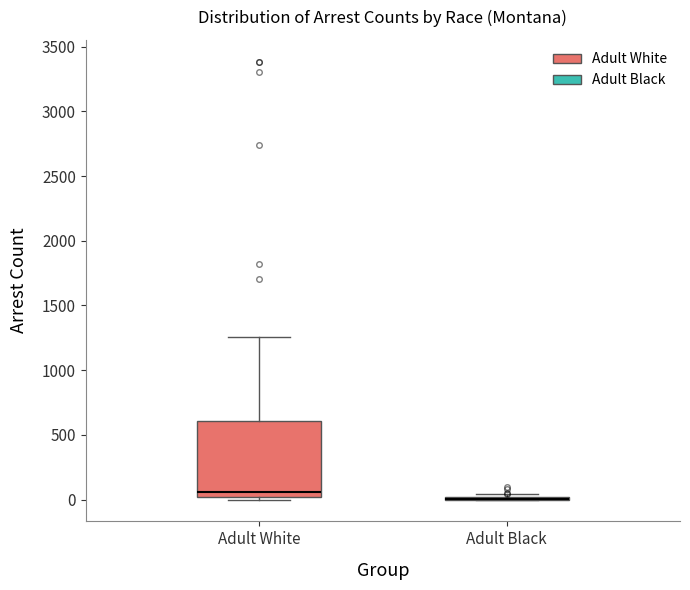

Reading left to right, transcribe this box plot: for each box, give where its median line is, the range the box spans, and where its two whiskers end, as read against the y-axis. The values are not printed on the chart, so give them approximately, as read against the axis.

Adult White: median 50, box 0 to 600, whiskers 0 (just below the box's lower edge) to 1250
Adult Black: box collapsed to a line at 0, whiskers 0 to 50